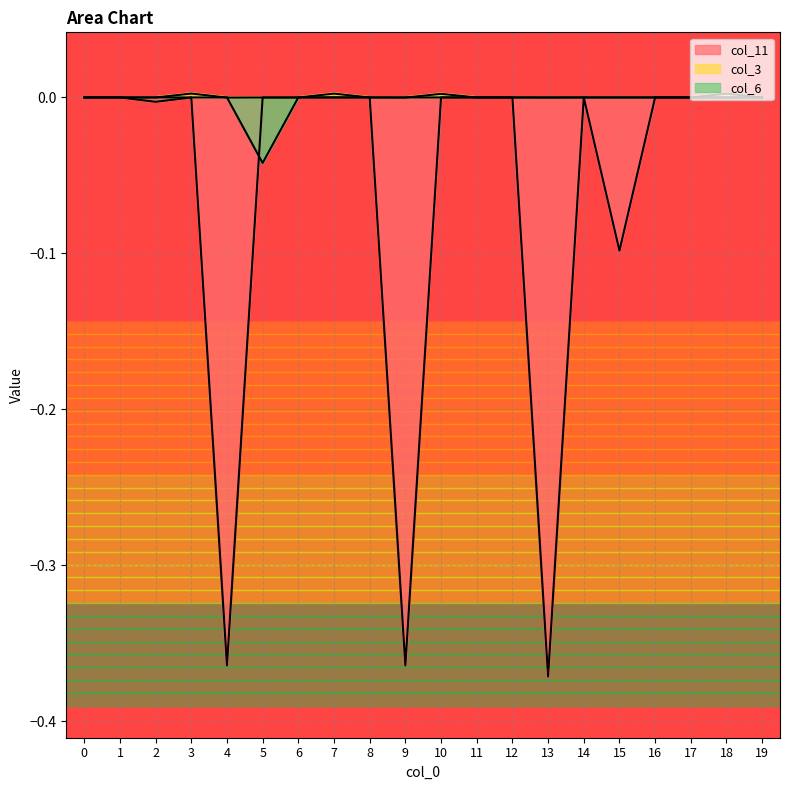

Reading left to right, list all the values displayed in this chart.

col_11: 0=0.0	1=0.0	2=-0.0	3=-0.0	4=-0.4	5=0.0	6=0.0	7=0.0	8=0.0	9=-0.4	10=0.0	11=0.0	12=0.0	13=-0.4	14=0.0	15=-0.1	16=0.0	17=0.0	18=0.0	19=0.0
col_3: 0=0.0	1=0.0	2=0.0	3=0.0	4=-0.0	5=0.0	6=0.0	7=0.0	8=0.0	9=-0.0	10=0.0	11=0.0	12=0.0	13=-0.0	14=0.0	15=0.0	16=0.0	17=0.0	18=0.0	19=0.0
col_6: 0=0.0	1=0.0	2=0.0	3=0.0	4=0.0	5=-0.0	6=0.0	7=0.0	8=0.0	9=0.0	10=0.0	11=0.0	12=0.0	13=0.0	14=0.0	15=0.0	16=0.0	17=0.0	18=0.0	19=0.0